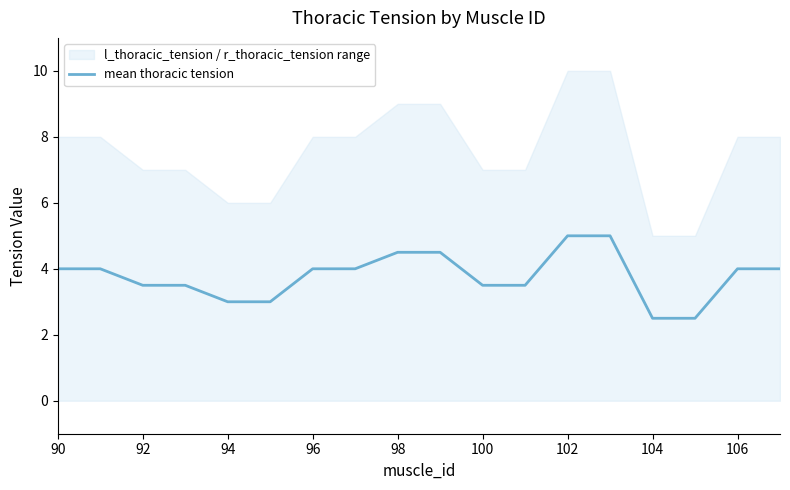

What is the value of the 12th point from the left?

3.5